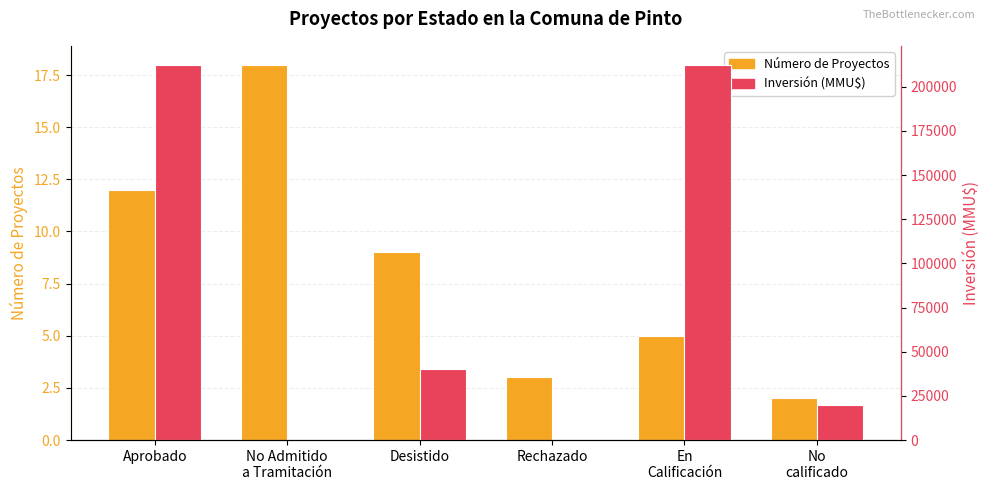

Is it true that Número de Proyectos equals 3 at En
Calificación?

False